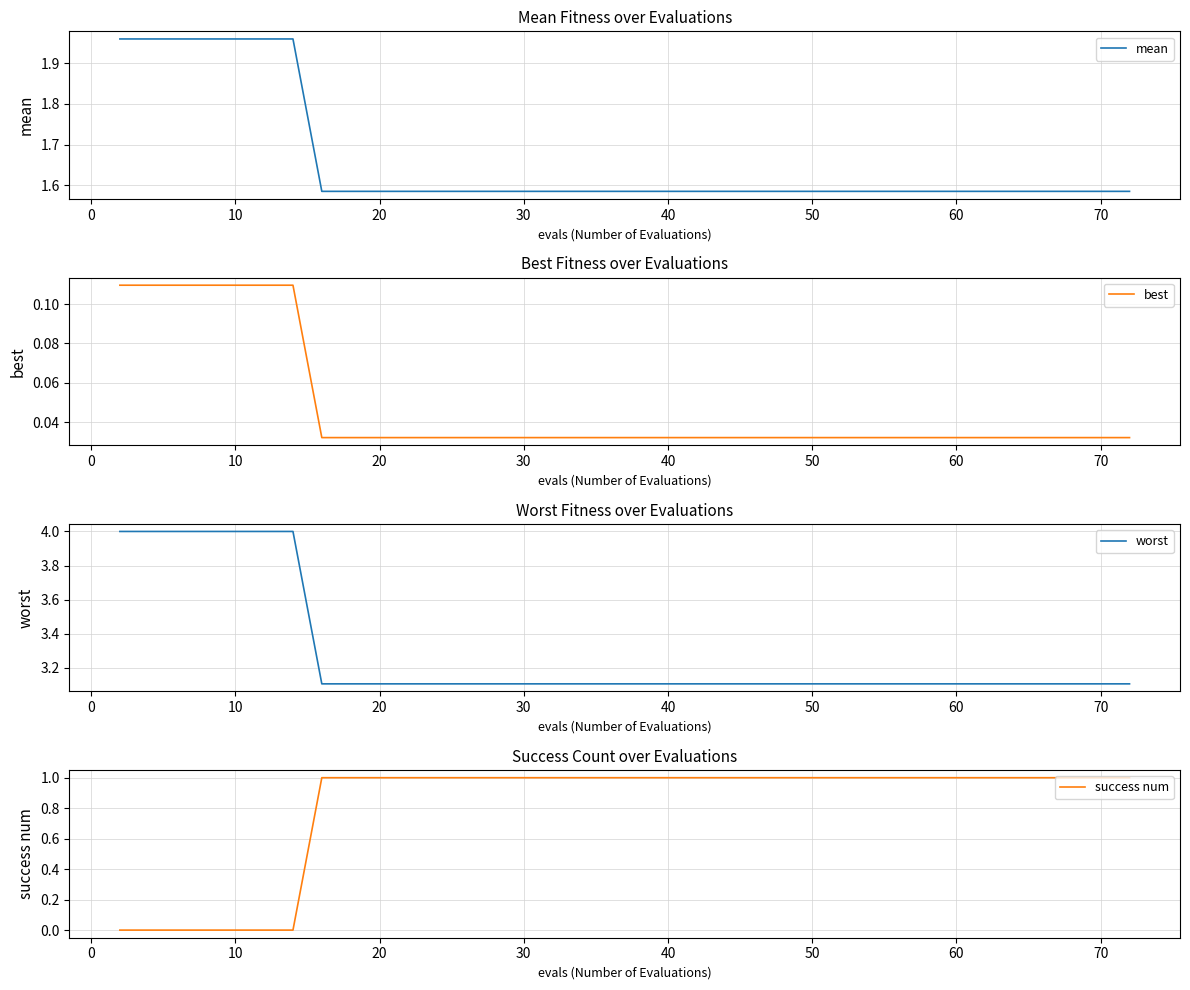

What is the minimum value for worst?

3.1